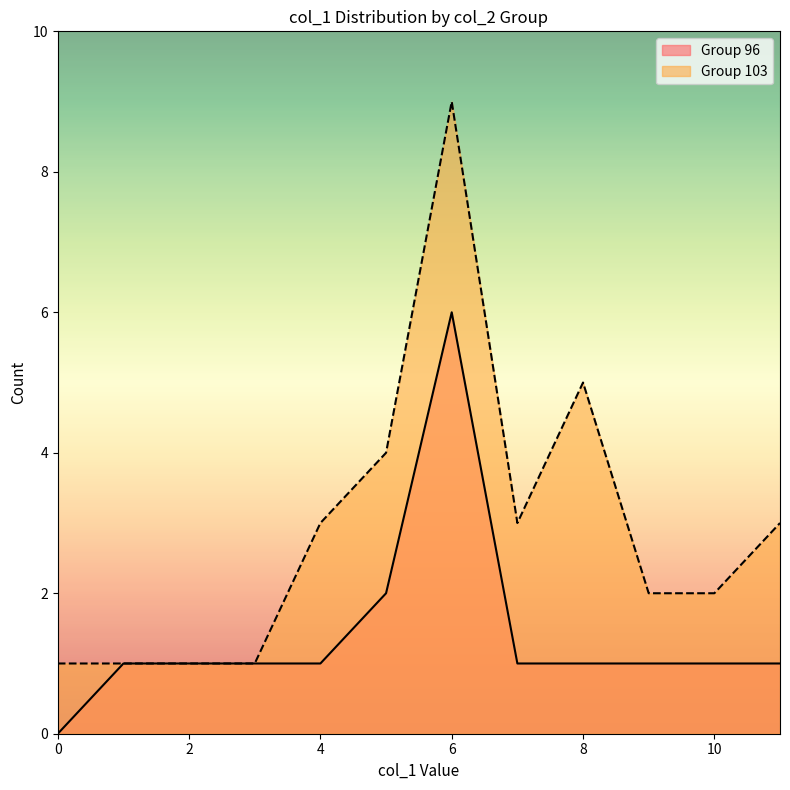

At which label does Group 96 reach its peak?

6